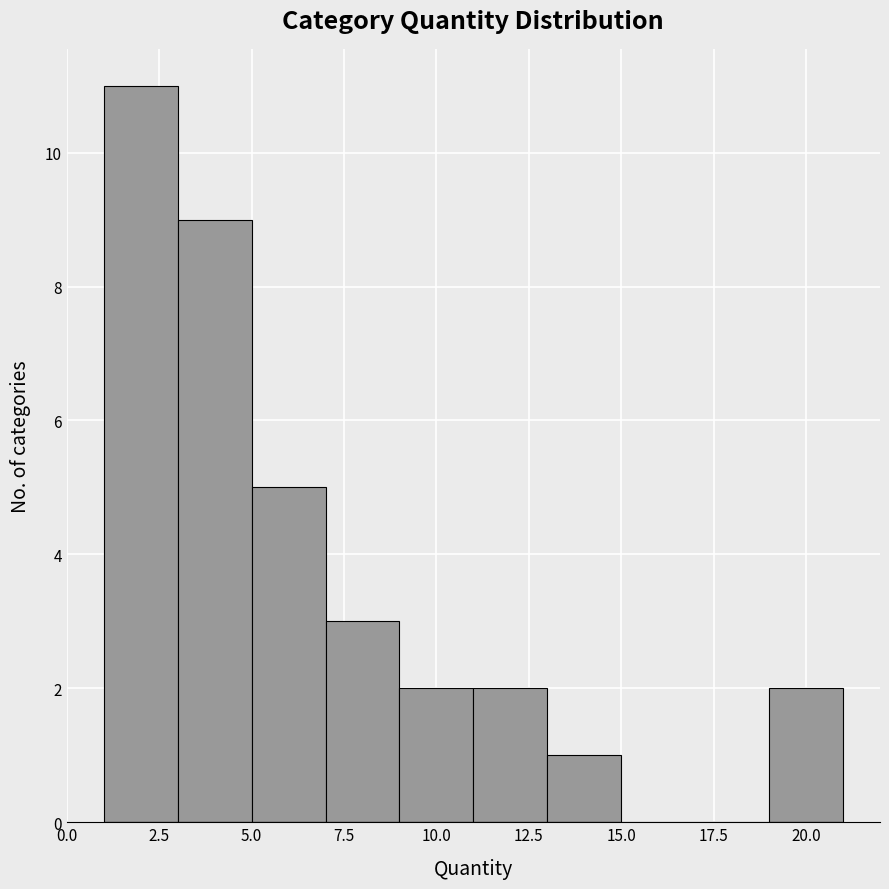

Reading left to right, list every bar in this chart as the range it spans on the x-axis followed by its height. The values are not printed on the chart, so give them approximately, as read against the axis.

1 to 3: 11
3 to 5: 9
5 to 7: 5
7 to 9: 3
9 to 11: 2
11 to 13: 2
13 to 15: 1
15 to 17: 0
17 to 19: 0
19 to 21: 2